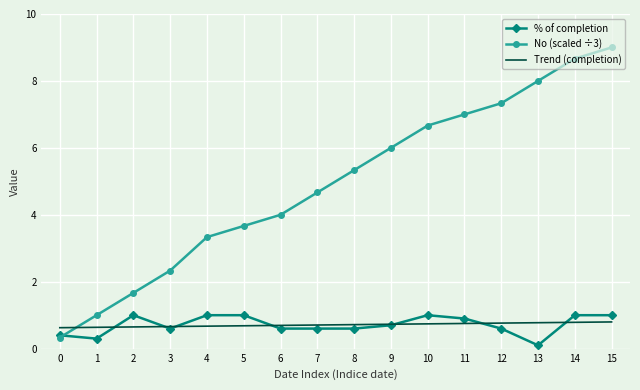

What is the maximum value for % of completion?

1.0